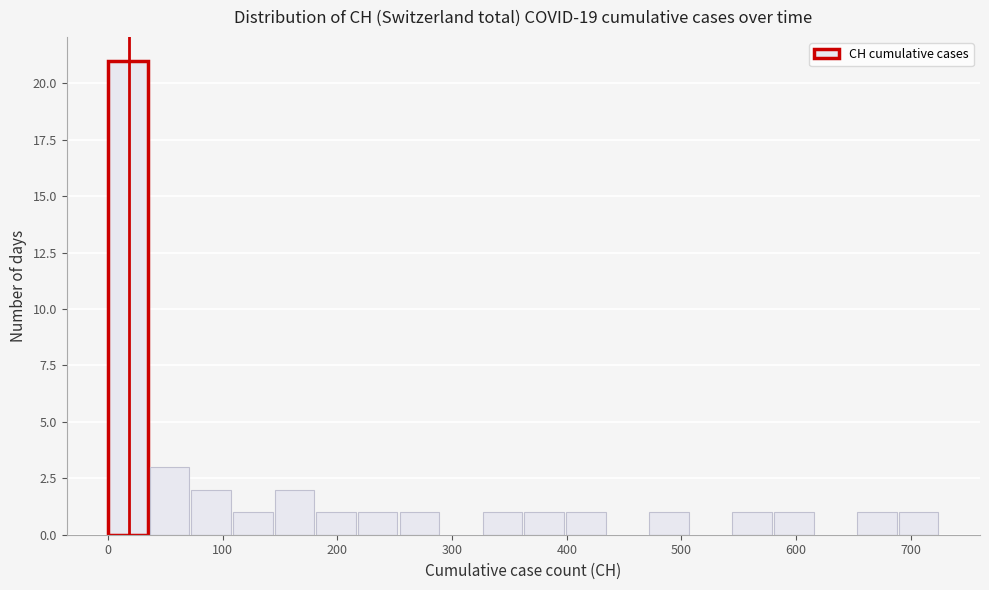

Read against the x-axis, roughly where is the centre of the tallest bar?

20